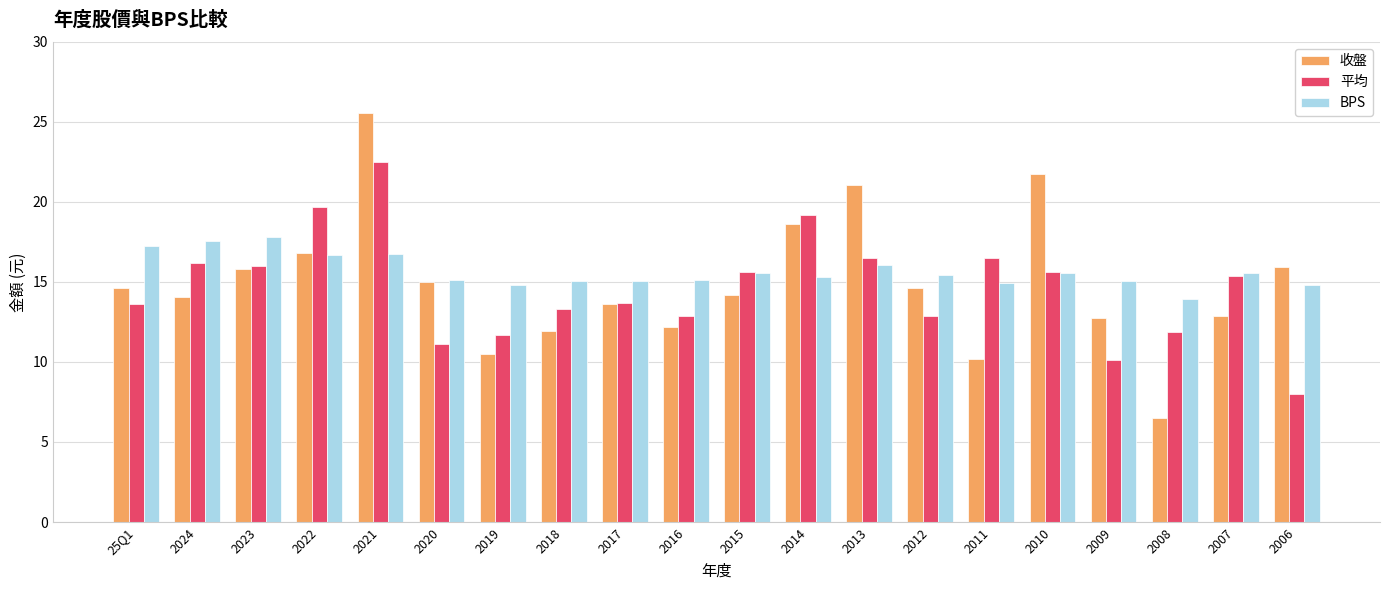

What is the difference between the 收盤 values at 2022 and 2019?

6.3